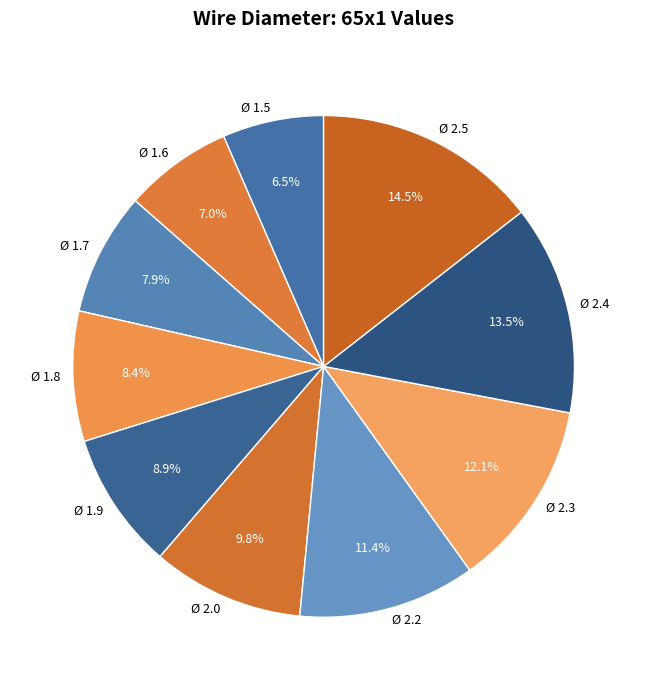

Which slice is the largest?

Ø 2.5